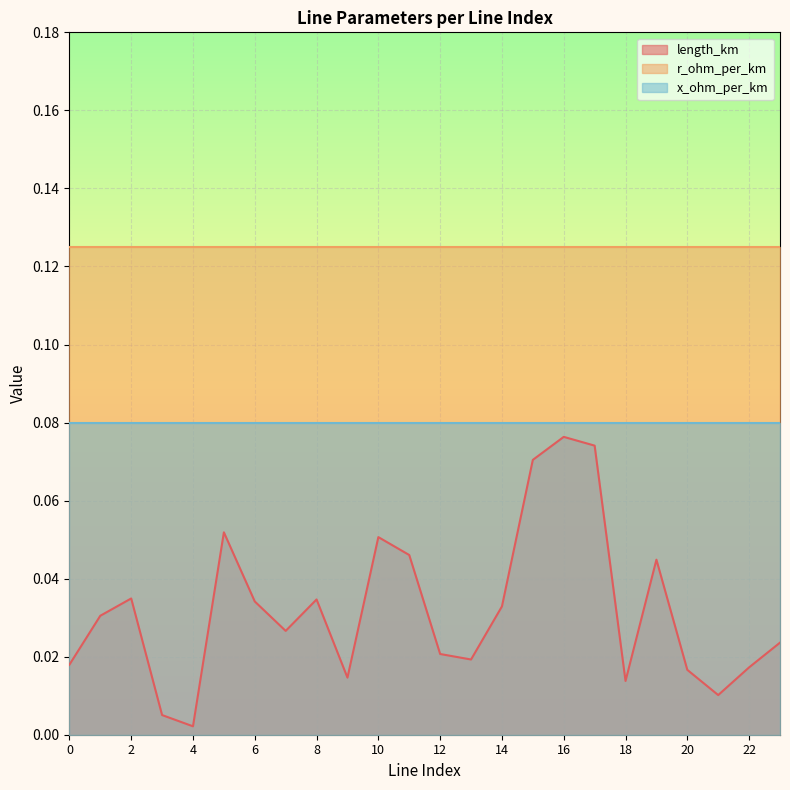

Rank the categories by r_ohm_per_km value from highest to lowest.

0, 1, 2, 3, 4, 5, 6, 7, 8, 9, 10, 11, 12, 13, 14, 15, 16, 17, 18, 19, 20, 21, 22, 23